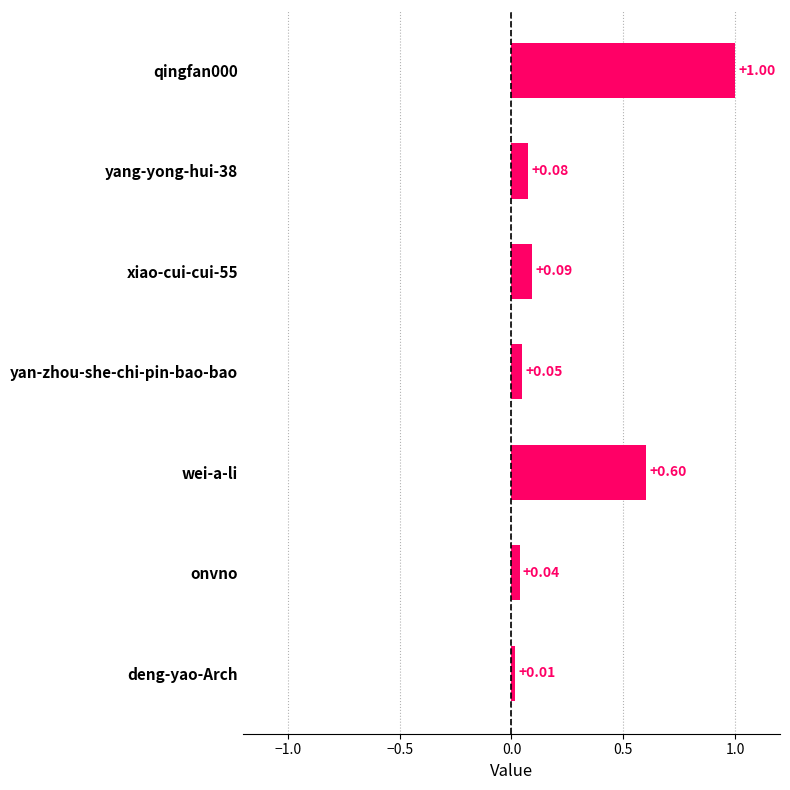

What is the label of the 3rd bar from the bottom?

wei-a-li